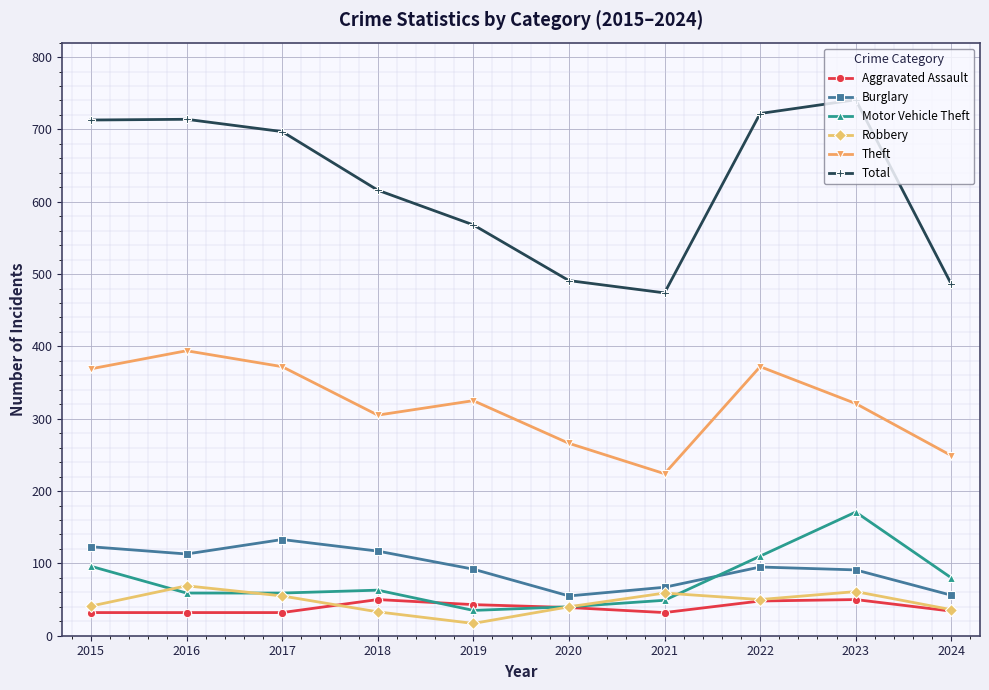

How many data points in Robbery are less than 50?

5